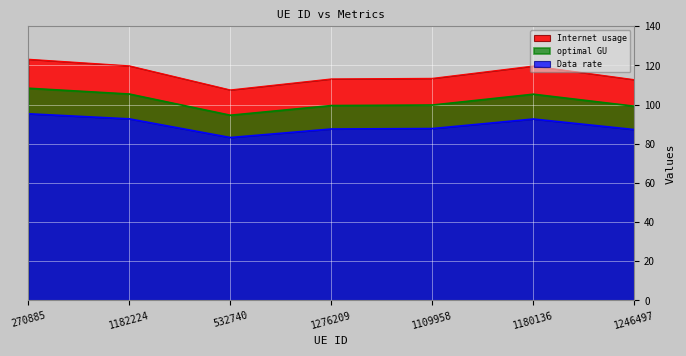

What is the label of the 3rd point from the left?

532740